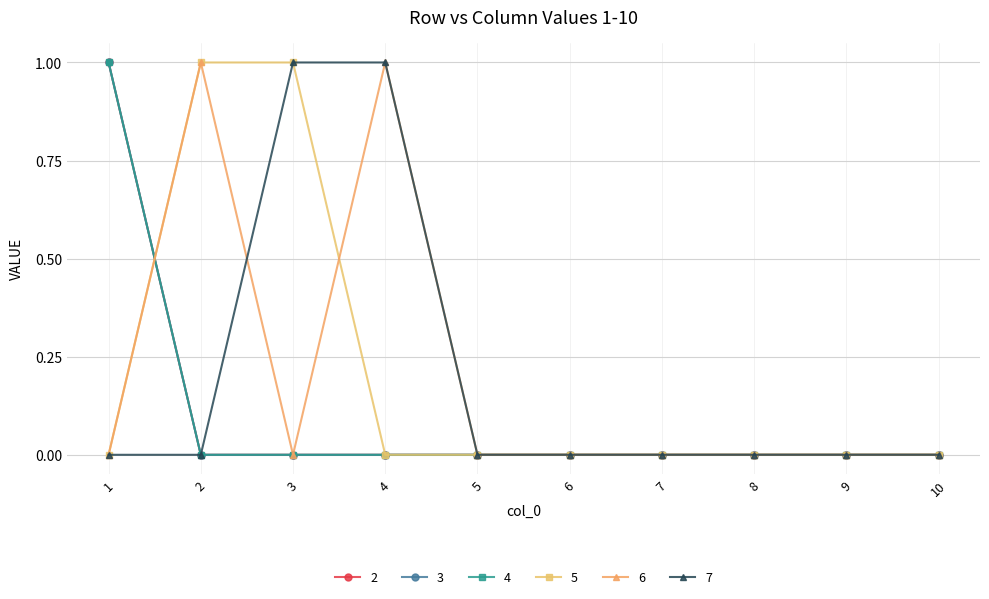

Reading left to right, what are all the values shown in this chart?

2: 1=1	2=0	3=0	4=0	5=0	6=0	7=0	8=0	9=0	10=0
3: 1=1	2=0	3=0	4=0	5=0	6=0	7=0	8=0	9=0	10=0
4: 1=1	2=0	3=0	4=0	5=0	6=0	7=0	8=0	9=0	10=0
5: 1=0	2=1	3=1	4=0	5=0	6=0	7=0	8=0	9=0	10=0
6: 1=0	2=1	3=0	4=1	5=0	6=0	7=0	8=0	9=0	10=0
7: 1=0	2=0	3=1	4=1	5=0	6=0	7=0	8=0	9=0	10=0